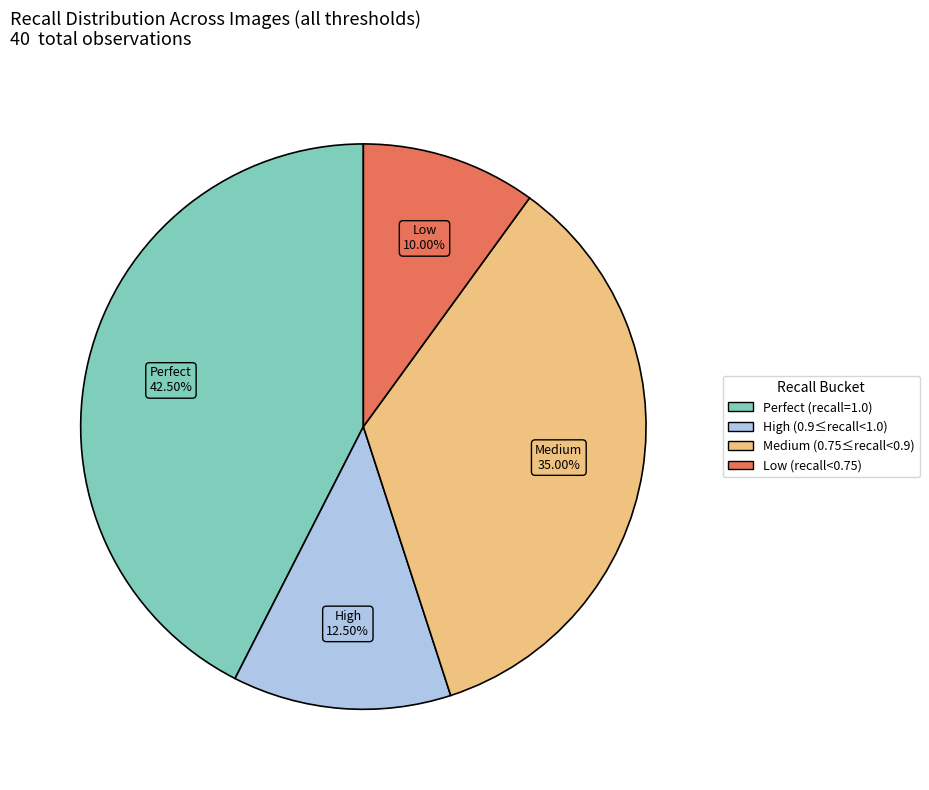

Rank the categories by value from highest to lowest.

Perfect (recall=1.0), Medium (0.75≤recall<0.9), High (0.9≤recall<1.0), Low (recall<0.75)